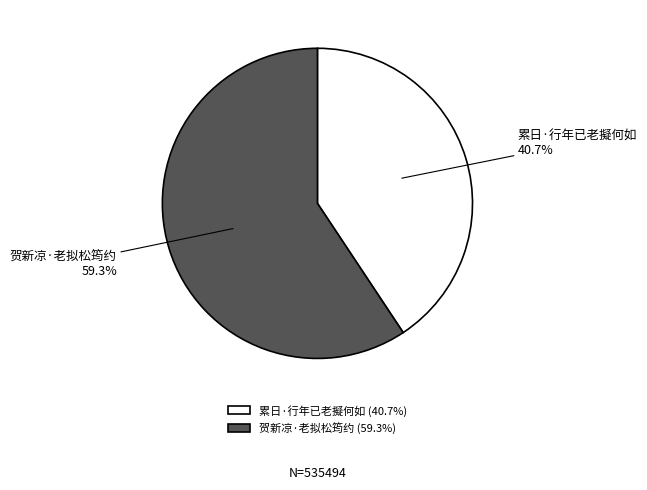

Which slice represents more than half of the pie?

贺新凉·老拟松筠约